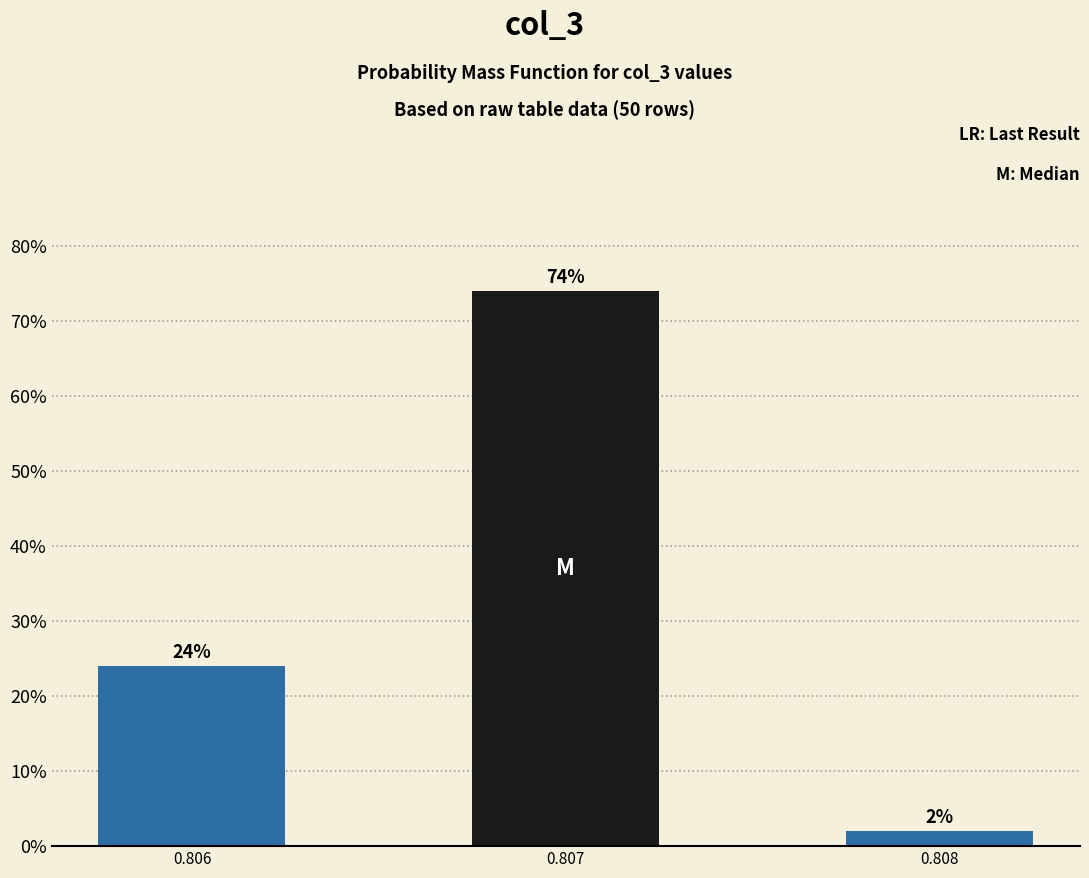

Reading right to left, transcribe all the data shown in this chart.

2	74	24